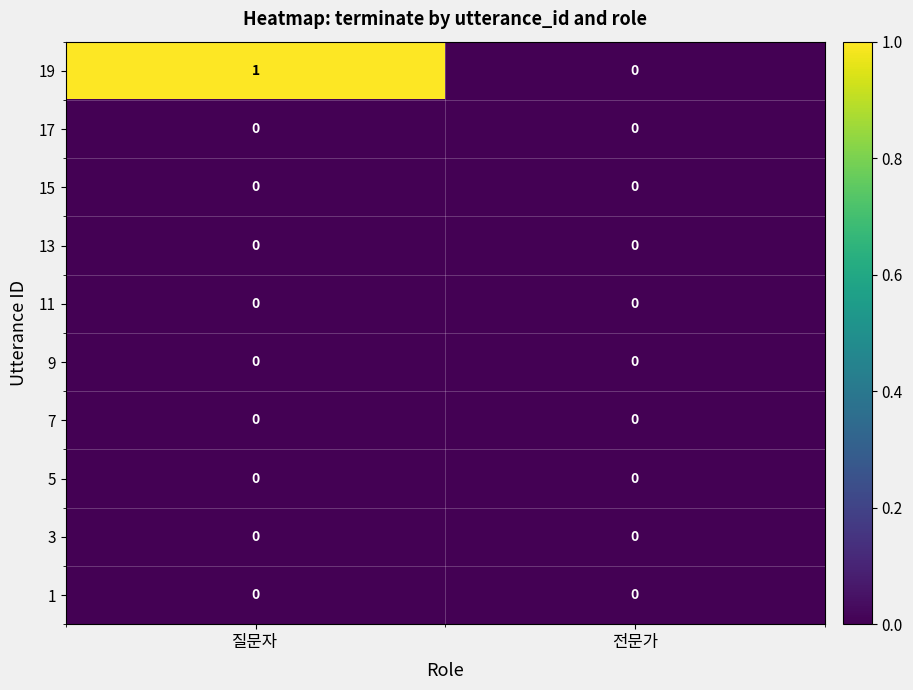

Which label corresponds to the largest value in the chart?

질문자